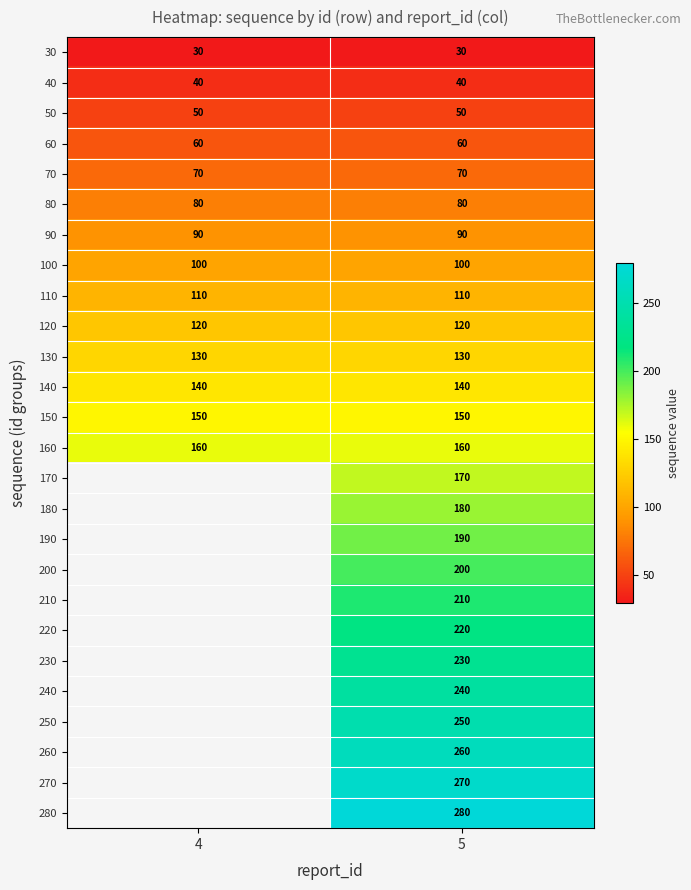

Is it true that 30 equals 41.7 at 5?

False